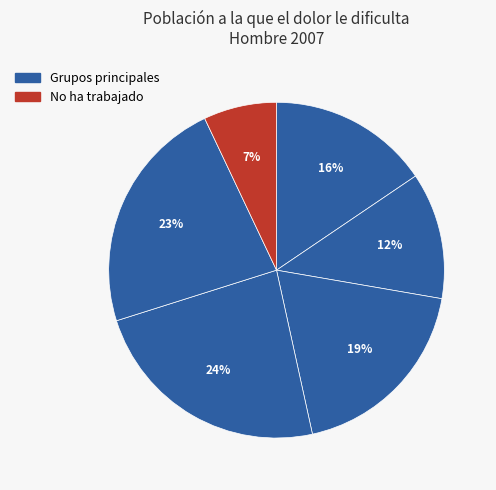

Is there a majority slice in this chart?

No